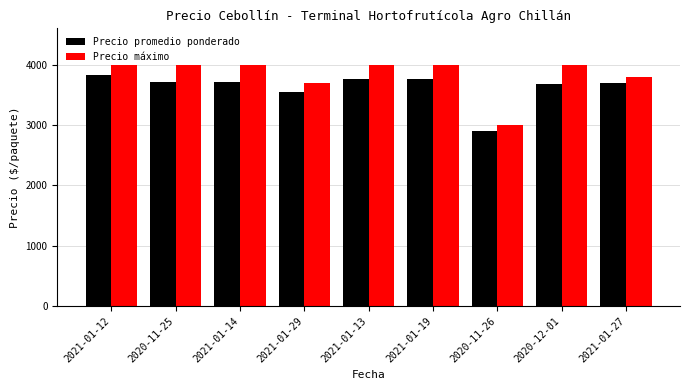

At which label does Precio promedio ponderado first exceed 3709?

2021-01-12